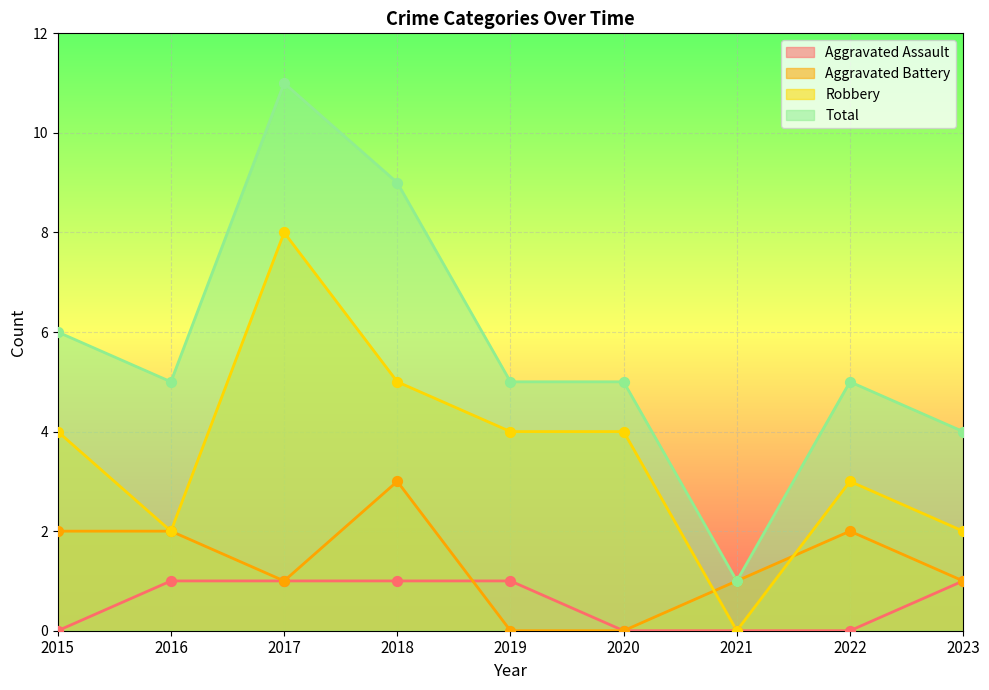

Is the value of Total at 2019 greater than the value of Robbery at 2017?

No